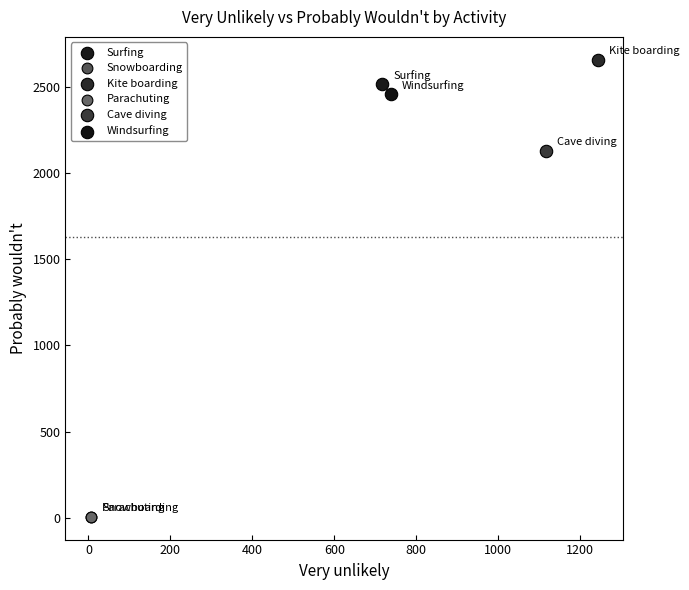

What are all the series names shown in the legend?

Surfing, Snowboarding, Kite boarding, Parachuting, Cave diving, Windsurfing